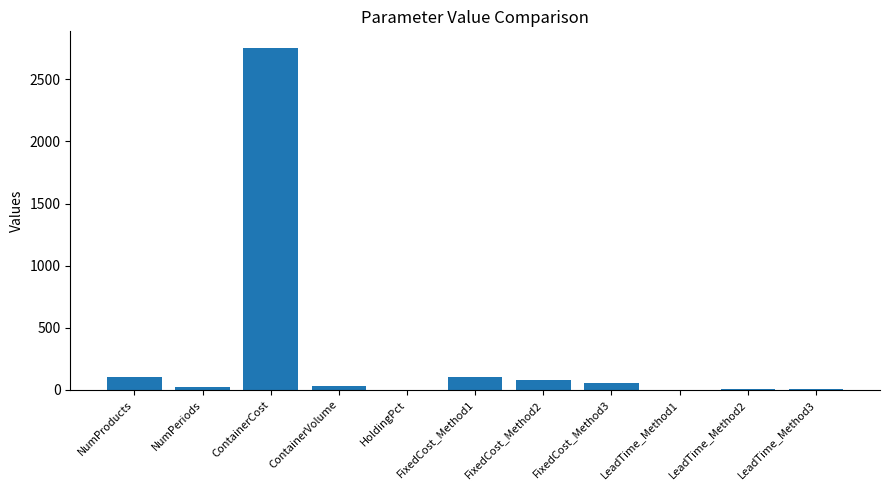

What is the sum of the values at ContainerCost and FixedCost_Method1?

2850.0